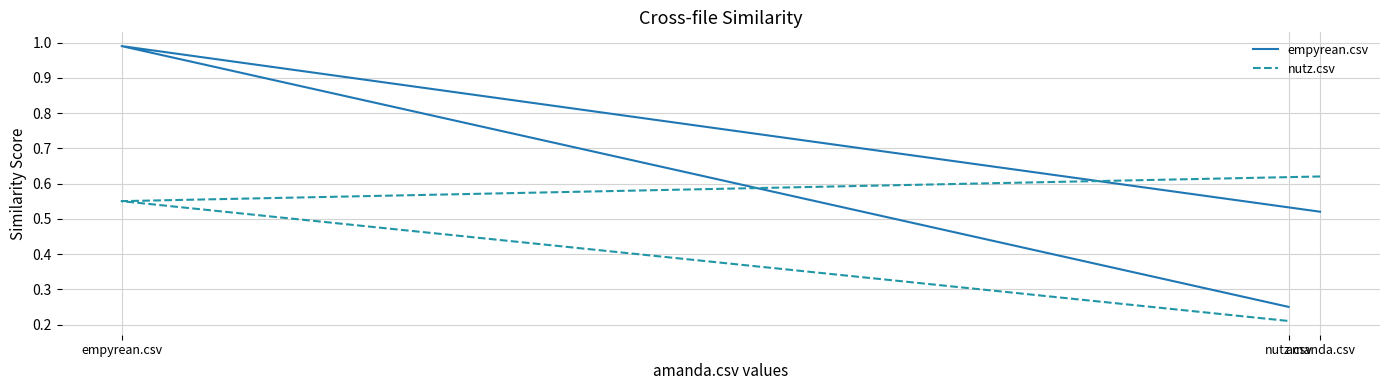

List the series in order of their overall mean, lowest first.

nutz.csv, empyrean.csv